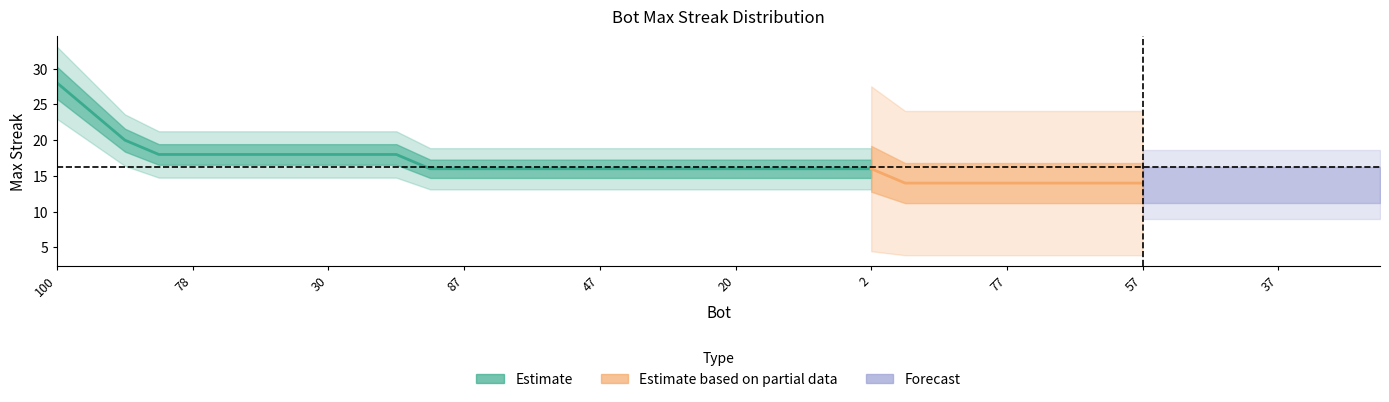

How many lines are shown in the chart?

1